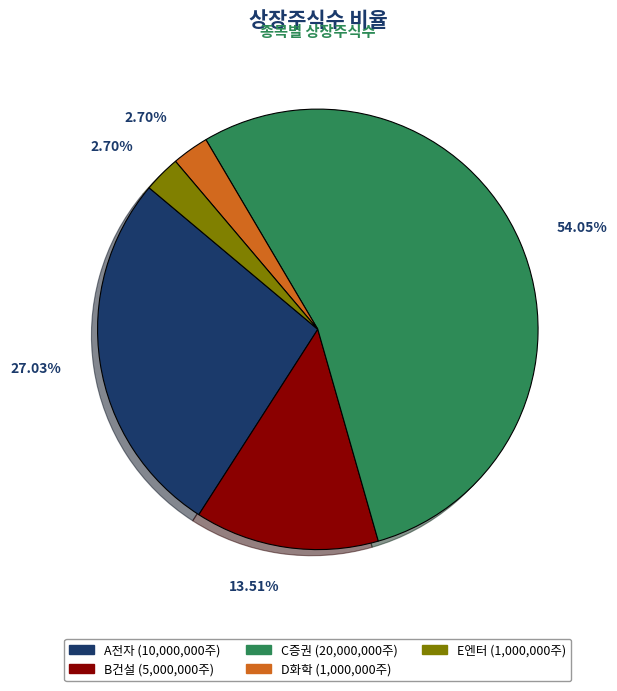

To the nearest percent, what is the average slice percentage?

20%